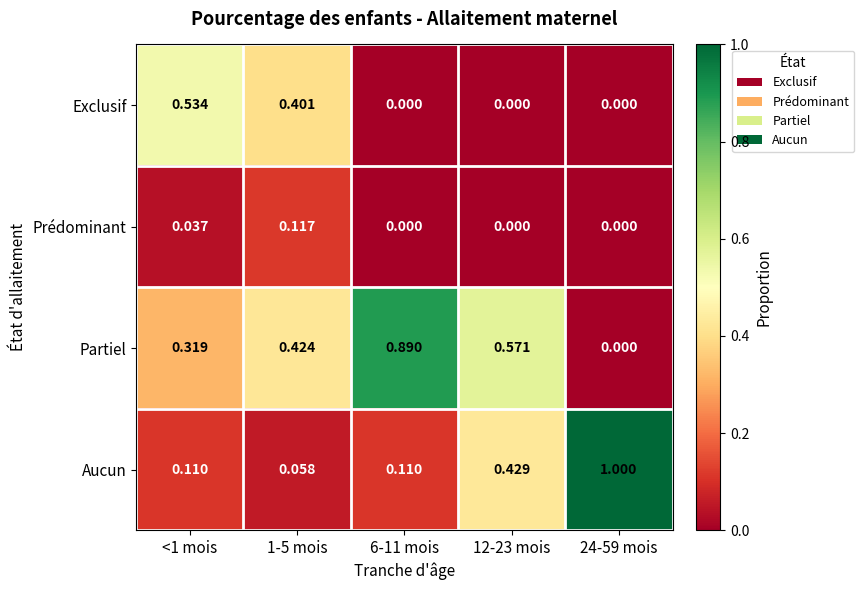

Which series has the largest total across all categories?

Partiel